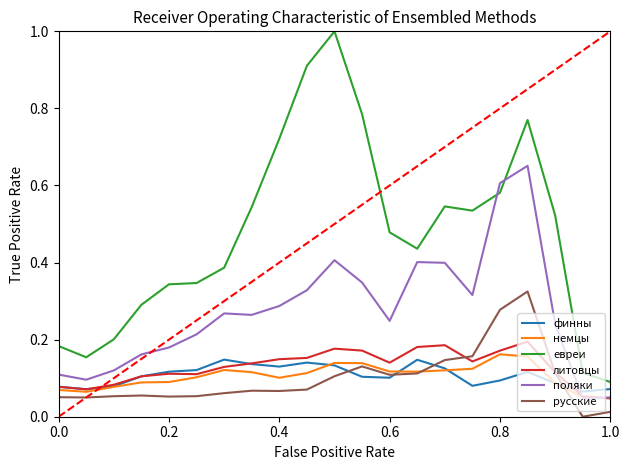

What is the sum of all литовцы values?

2.7